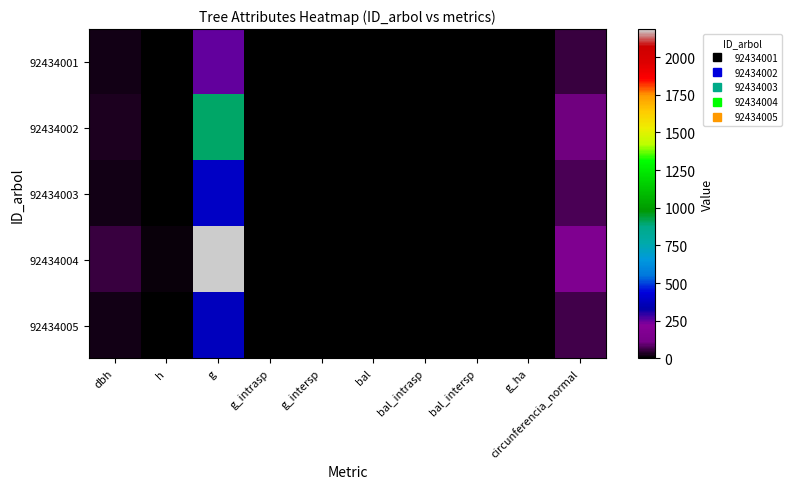

At which category does the chart reach its peak across all series?

g